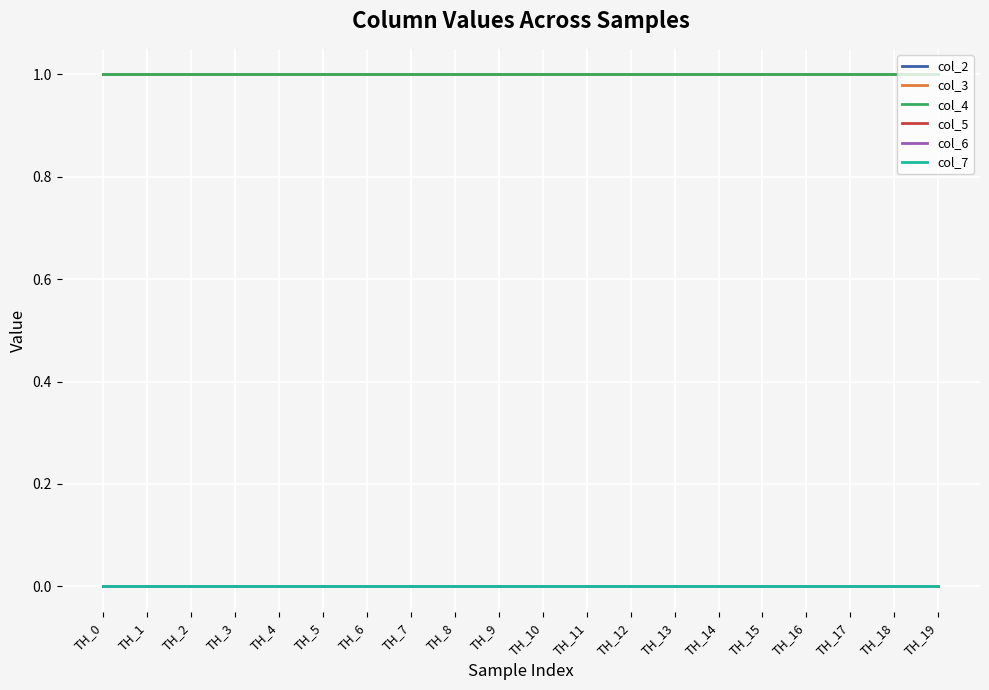

Which series has the largest range (max minus min)?

col_2